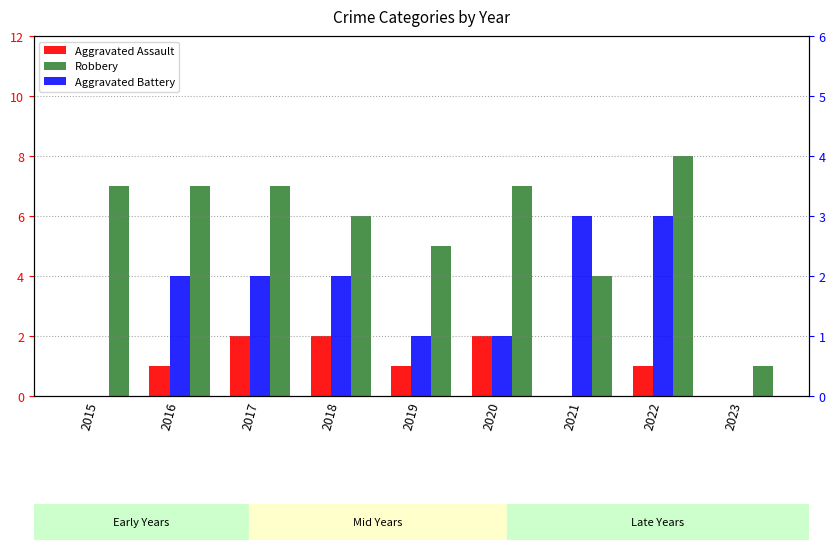

What is the highest value of the Aggravated Assault series?

2